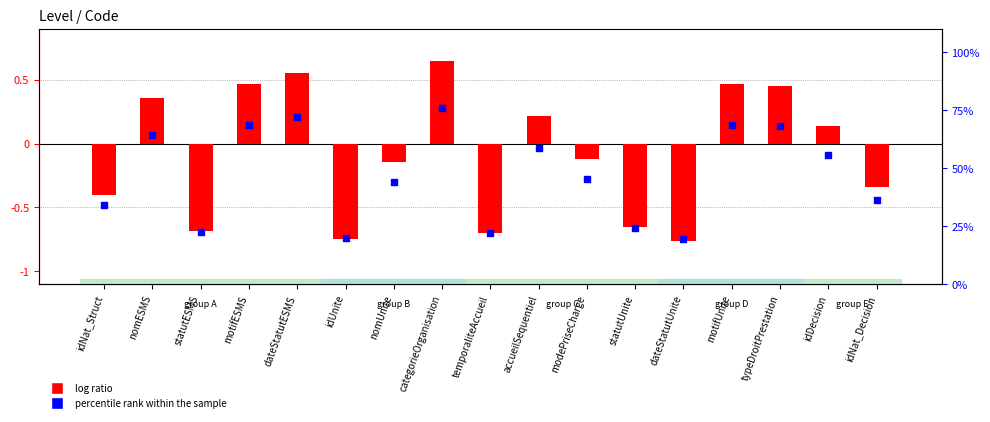

What are all the series names shown in the legend?

log ratio, percentile rank within the sample